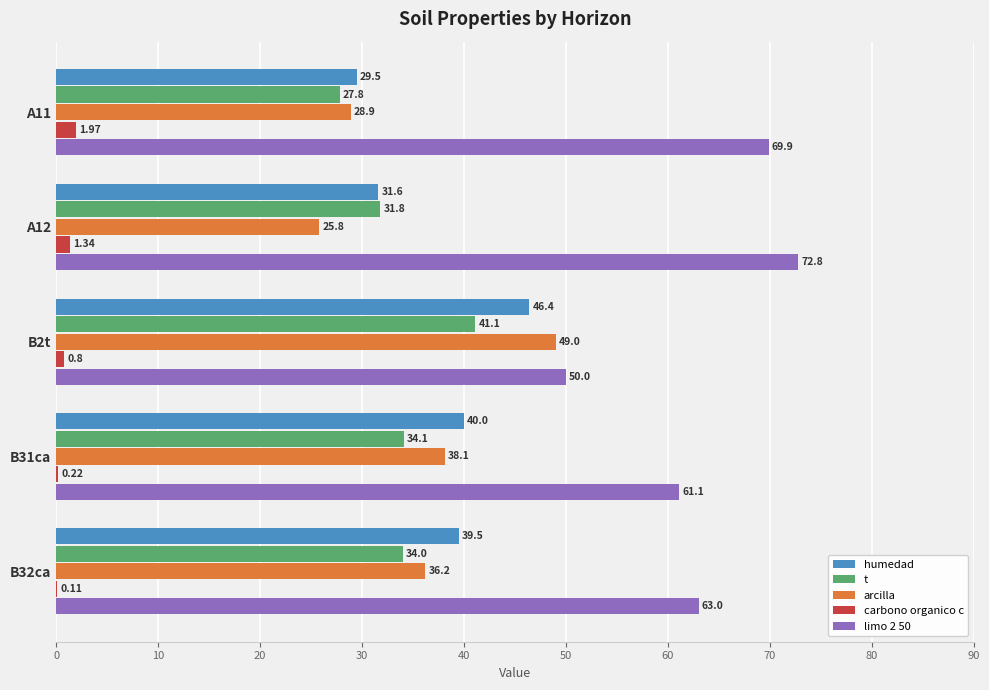

What is the sum of all carbono organico c values?

4.4